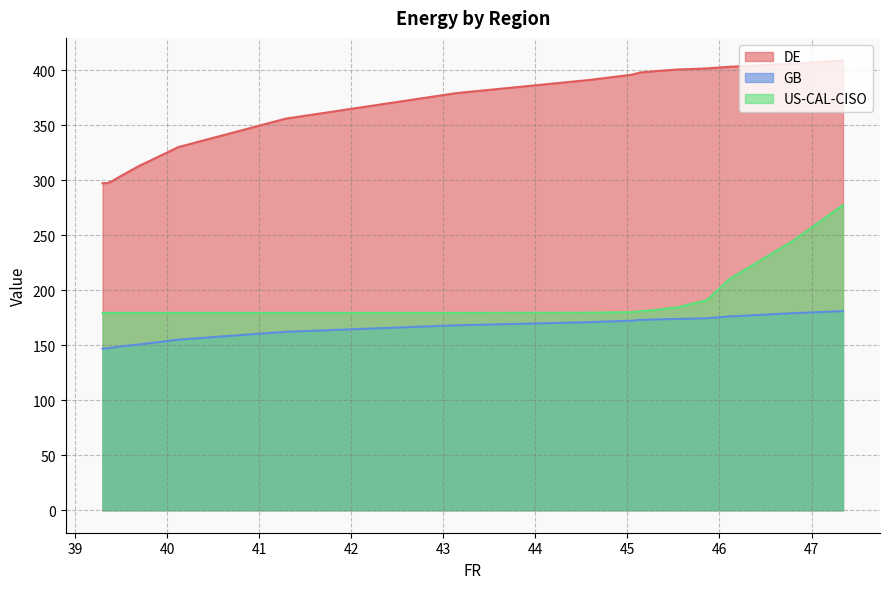

Is the value of DE at 1 greater than the value of US-CAL-CISO at 6?

Yes